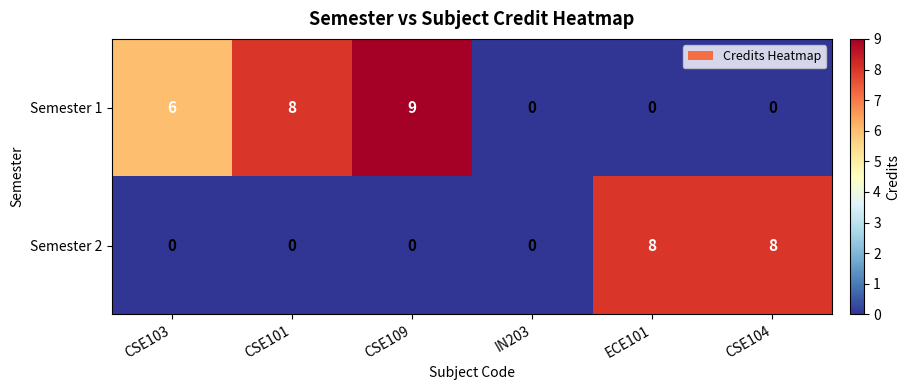

At CSE101, list the series in order from smallest to largest.

Semester 2, Semester 1